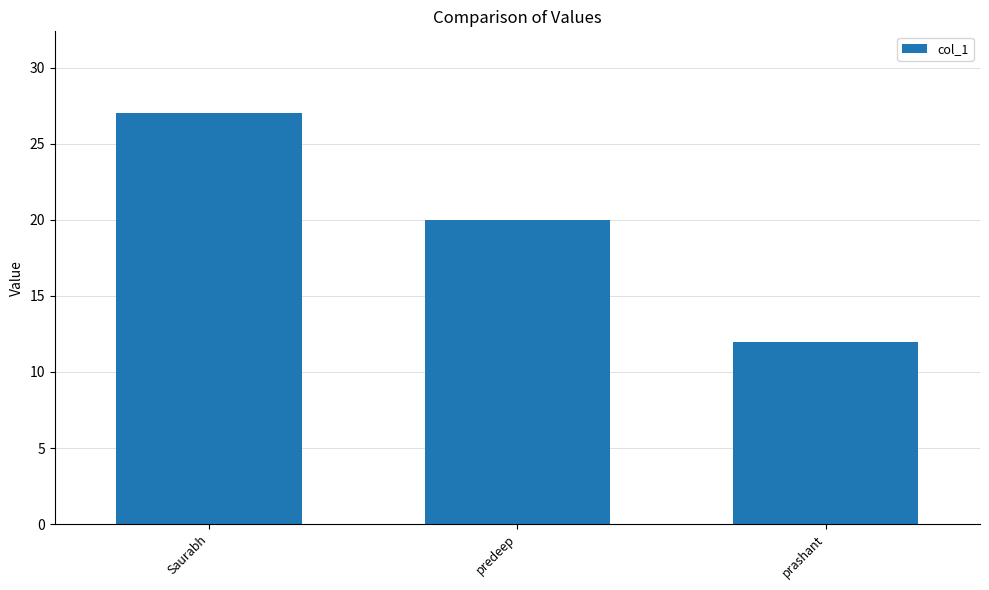

Reading left to right, transcribe all the data shown in this chart.

Saurabh=27	predeep=20	prashant=12